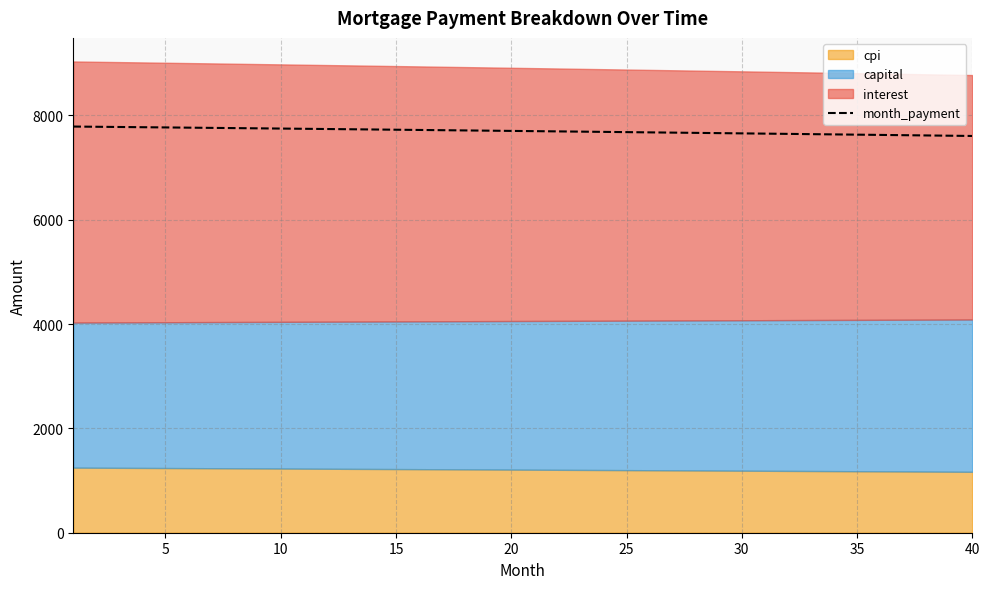

How many values are below 7703?

20